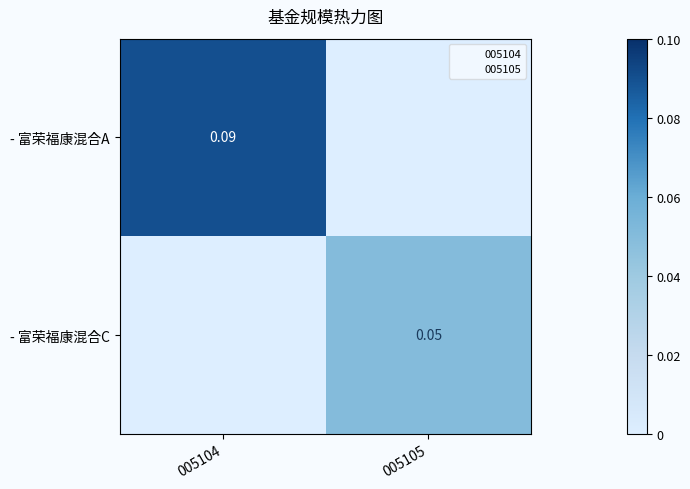

What is the difference between the maximum and minimum values in the - 富荣福康混合C series?

0.1